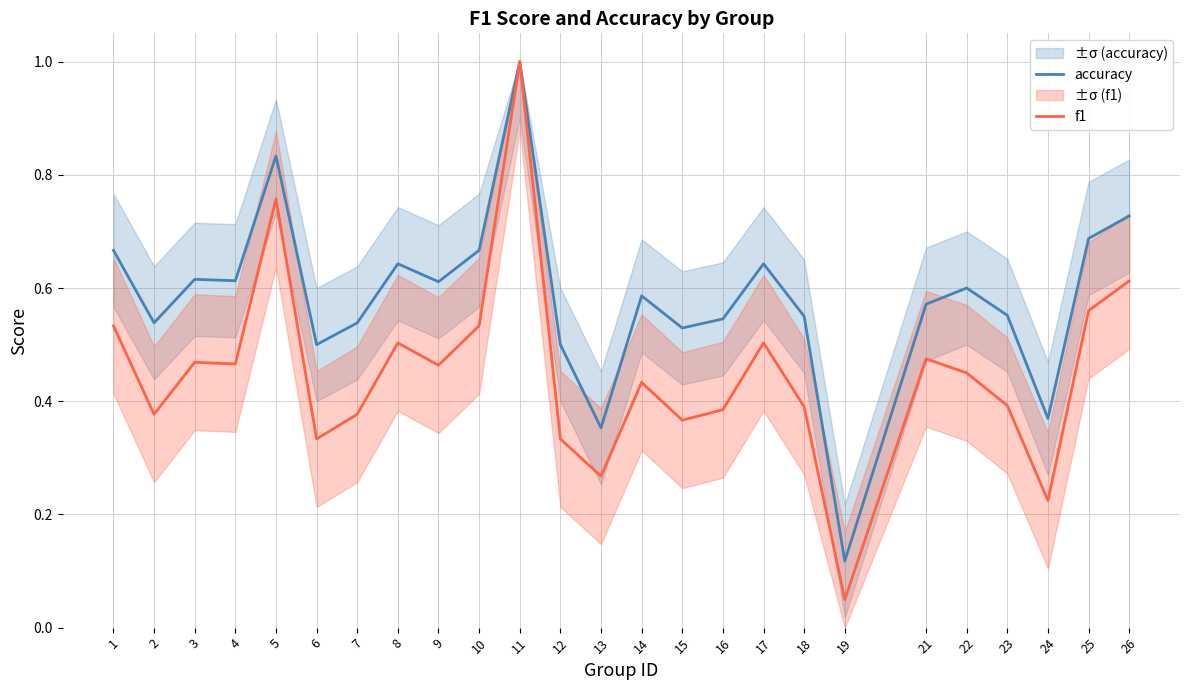

How many lines are shown in the chart?

2